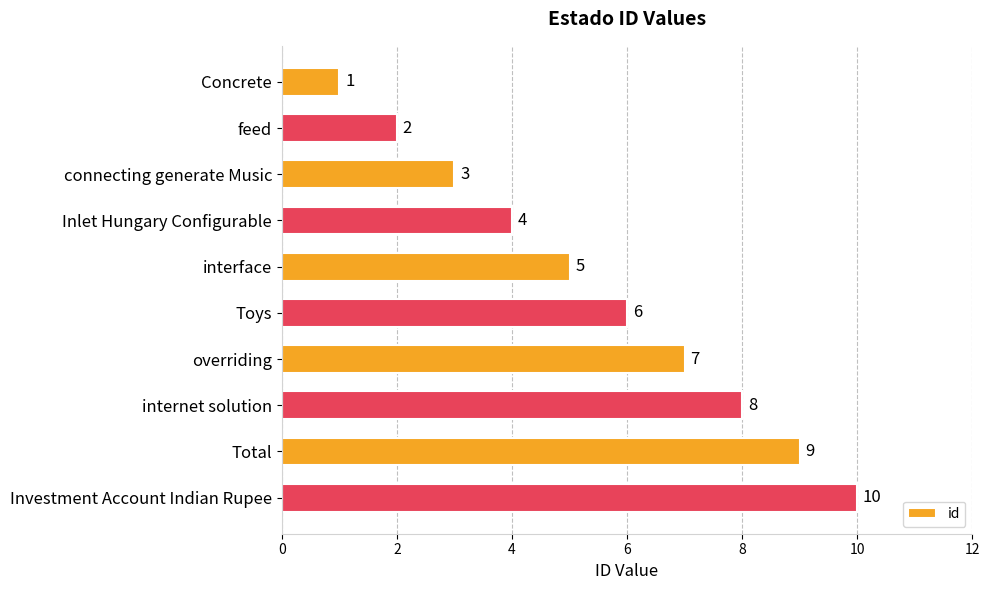

What is the label of the 5th bar from the bottom?

Toys